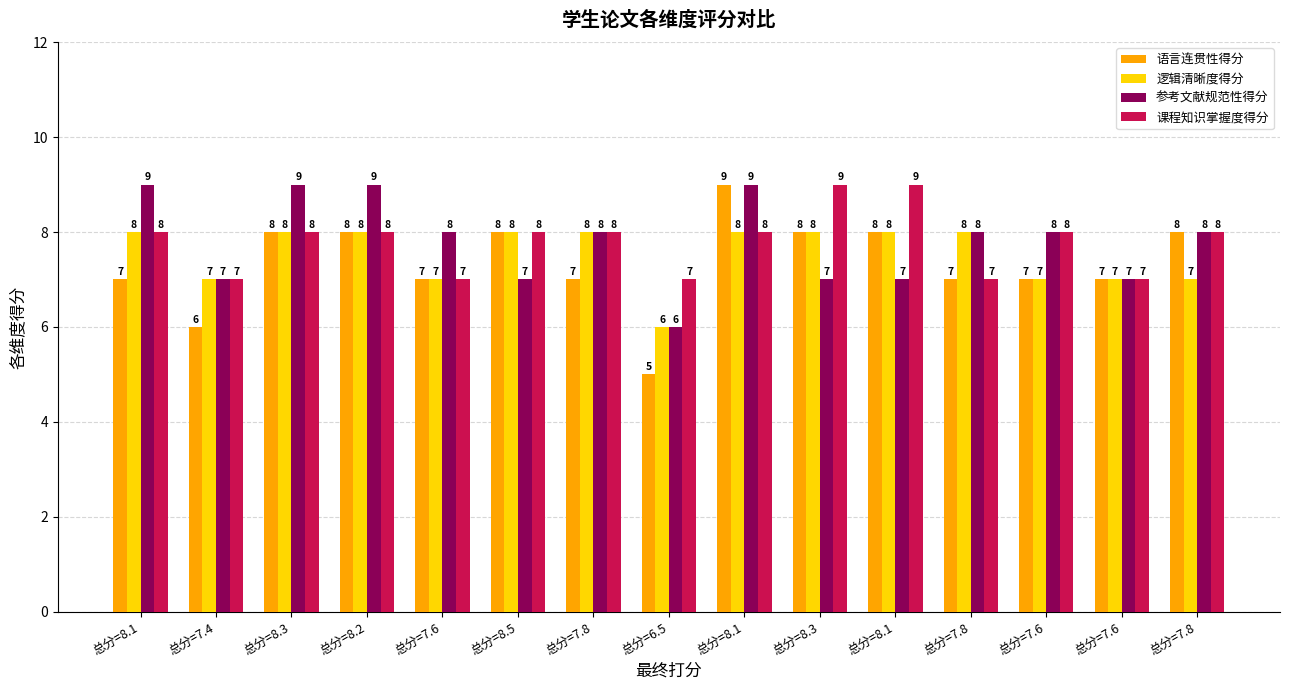

Which series has the largest total across all categories?

参考文献规范性得分